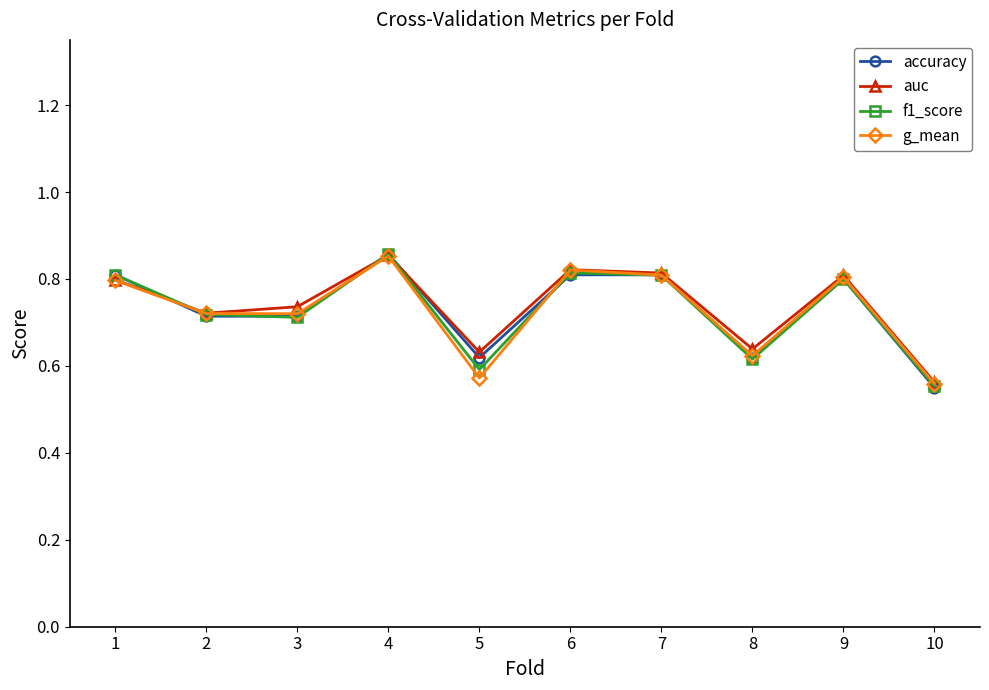

How many distinct data groups are displayed?

4